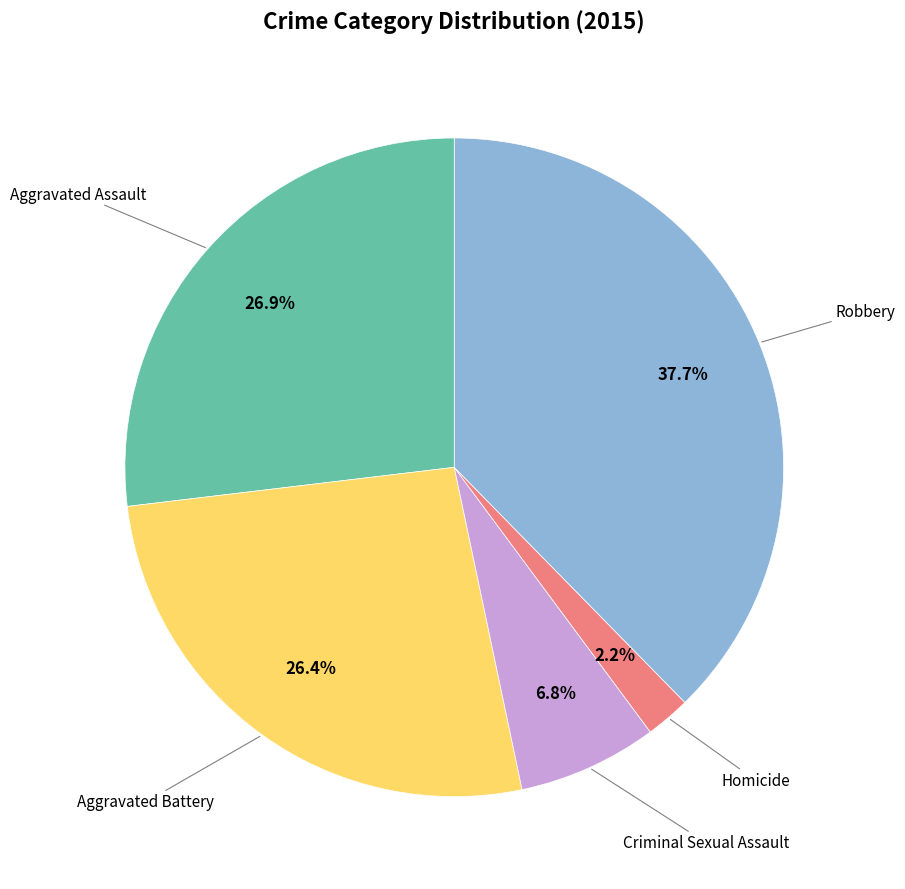

Is there any slice that represents more than half of the pie?

No